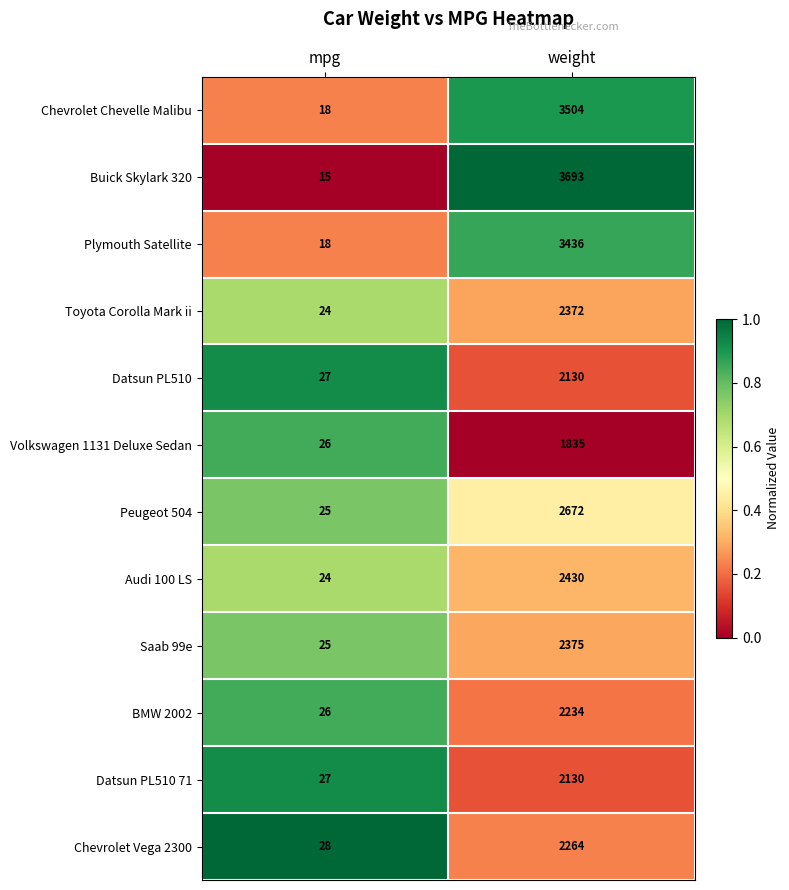

The value of Toyota Corolla Mark ii at mpg is 24. True or false?

True